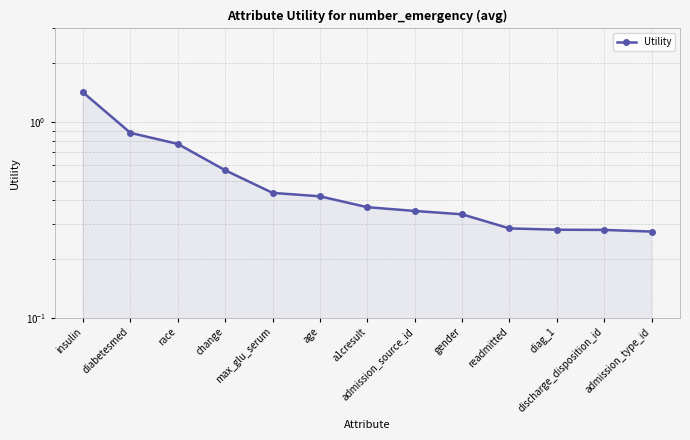

Where is the data nearest to the value 0?

admission_type_id